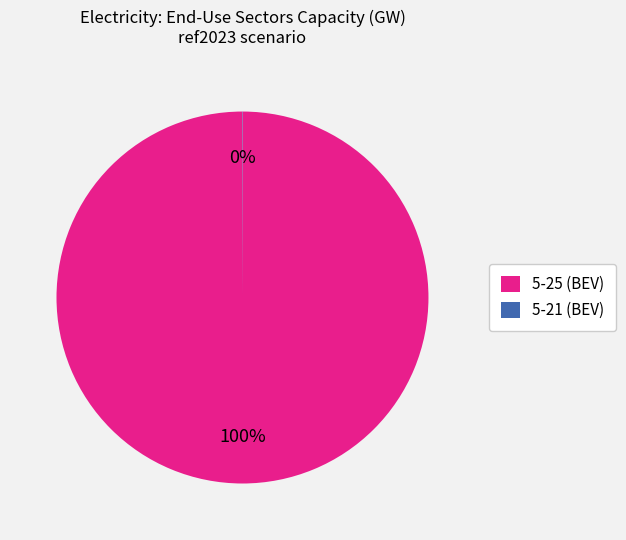

Which category has the biggest portion of the pie?

5-25 (BEV)